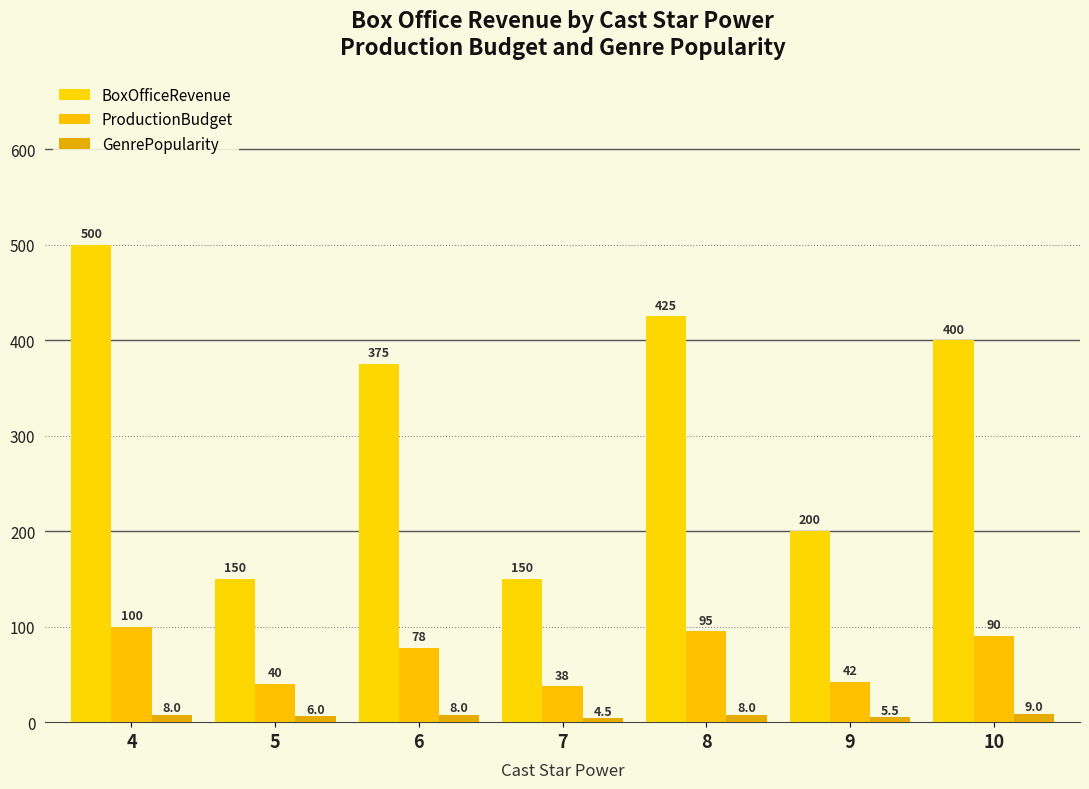

What is the value of the BoxOfficeRevenue bar at the 4th from the left?

150.0